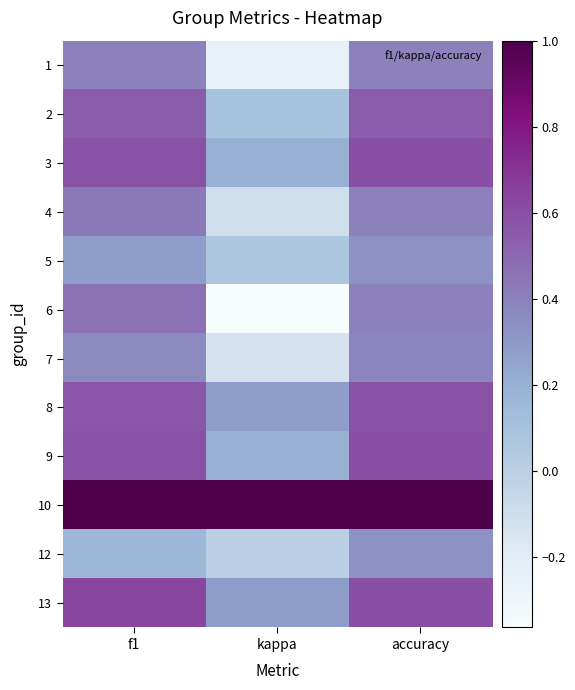

Which series has the largest total across all categories?

10